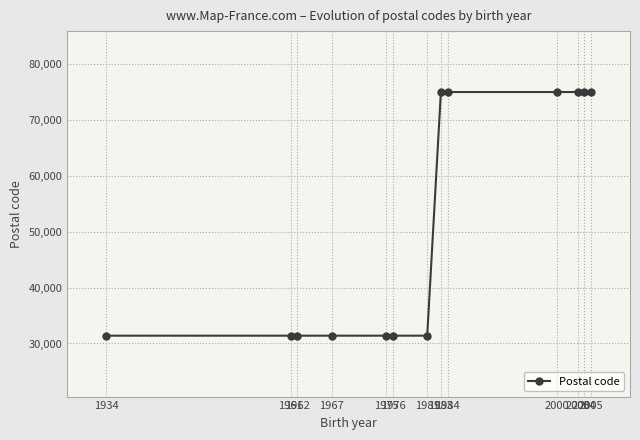

What is the minimum value shown in the chart?

31400